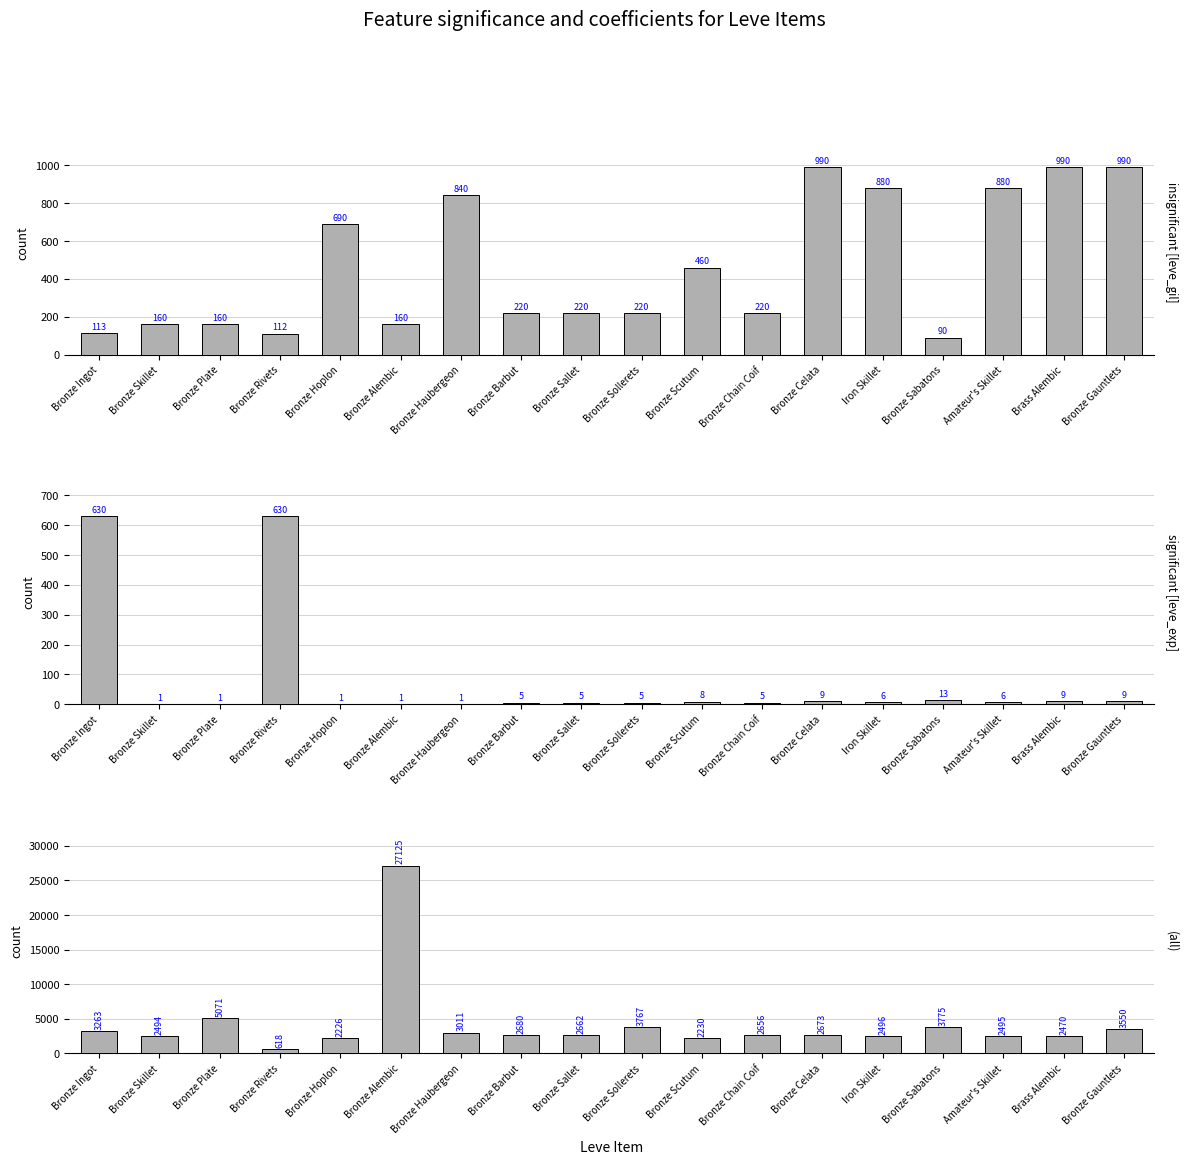

Count the number of categories in the chart.

18